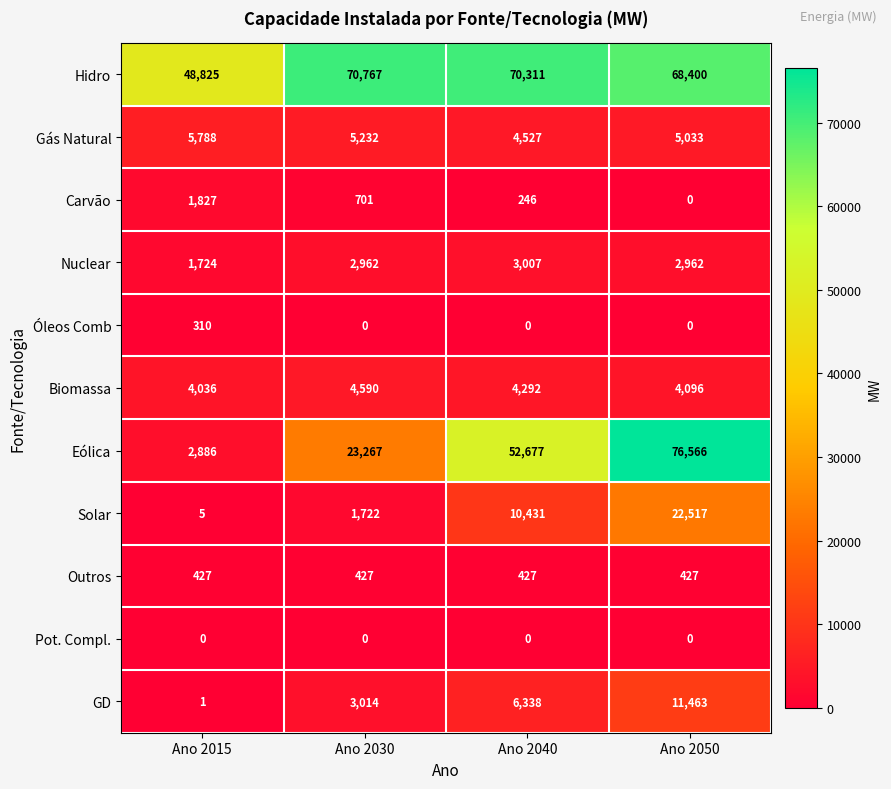

At how many categories does at least one series exceed 33630?

4